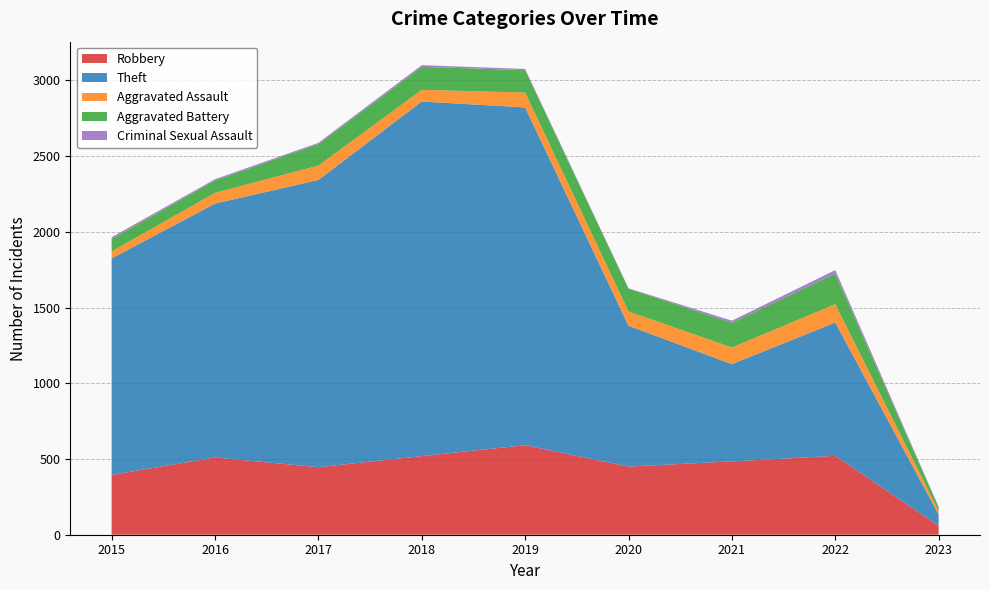

Reading left to right, transcribe all the data shown in this chart.

Robbery: 395	510	446	519	591	450	484	521	59
Theft: 1429	1676	1896	2341	2230	930	642	880	74
Aggravated Assault: 46	71	95	77	98	94	110	121	24
Aggravated Battery: 82	82	142	152	148	150	163	202	23
Criminal Sexual Assault: 12	8	8	11	8	3	14	23	4